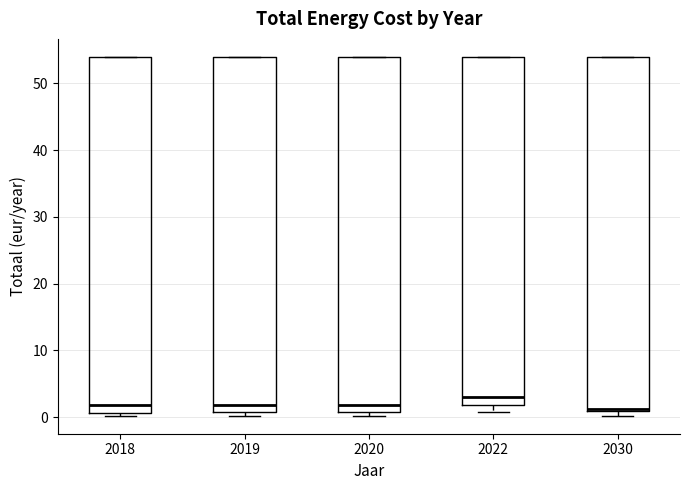

Reading left to right, read every box against the y-axis: the position of its median line, the range the box covers, and the ends of its whiskers. The values are not printed on the chart, so give them approximately, as read against the axis.

2018: median 2, box 1 to 54, whiskers 0 to 54
2019: median 2, box 1 to 54, whiskers 0 to 54
2020: median 2, box 1 to 54, whiskers 0 to 54
2022: median 3, box 2 to 54, whiskers 1 to 54
2030: median 1, box 1 to 54, whiskers 0 to 54